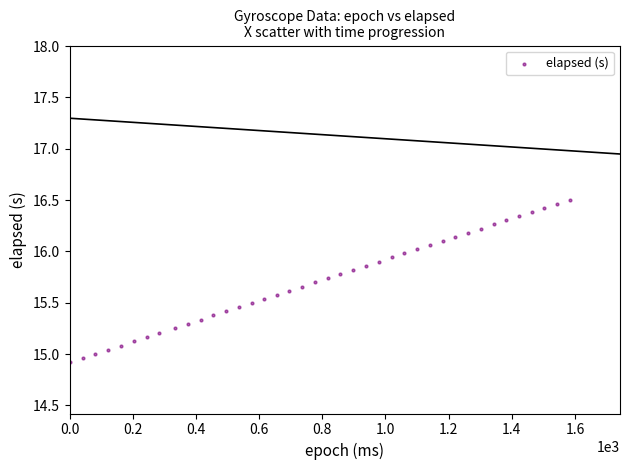

What is the range of Y values (max minus min)?

1.6